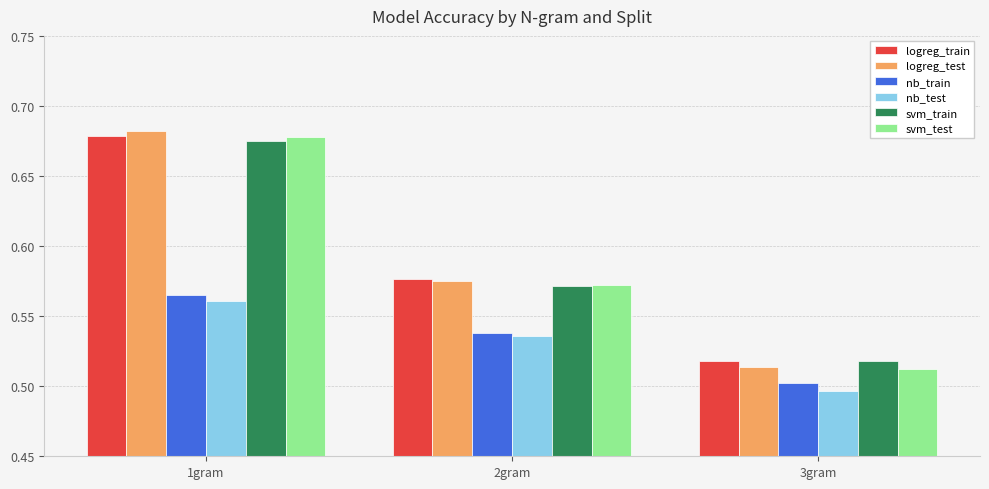

How many bars are there in each group?

6